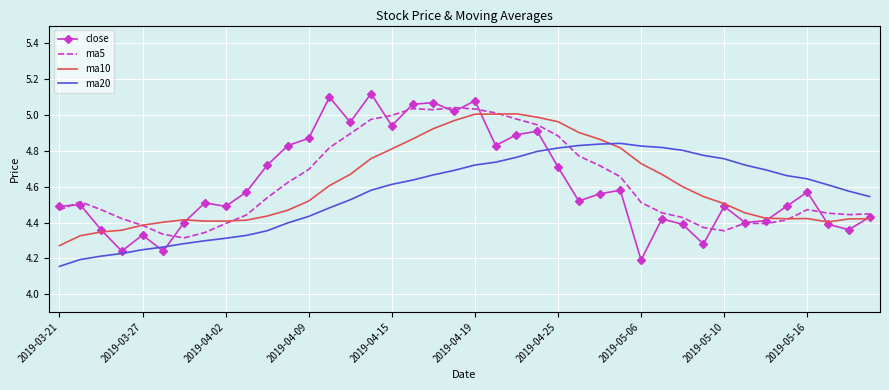

Which series ends up on top after the final intersection of close and ma5?

ma5